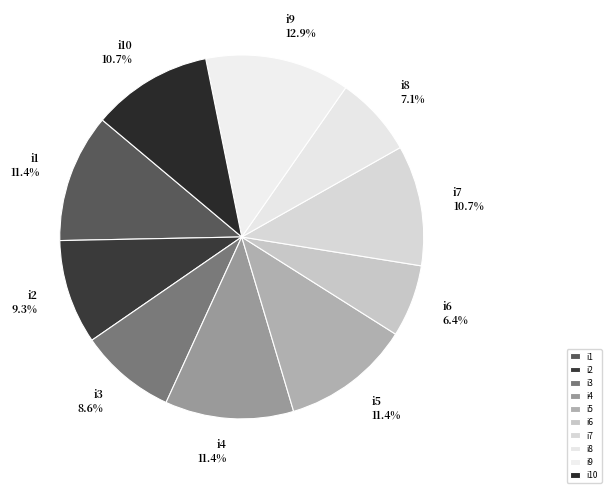

How much of the chart is everything except i10?

89.3%